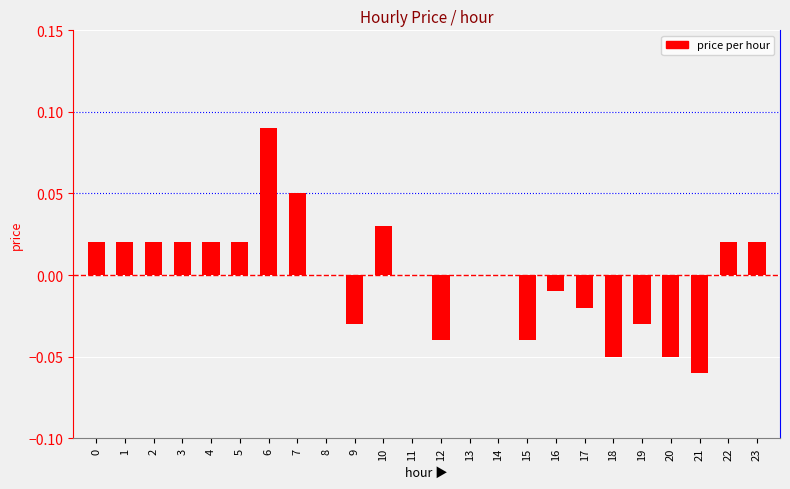

Which category has the highest value across all series?

6